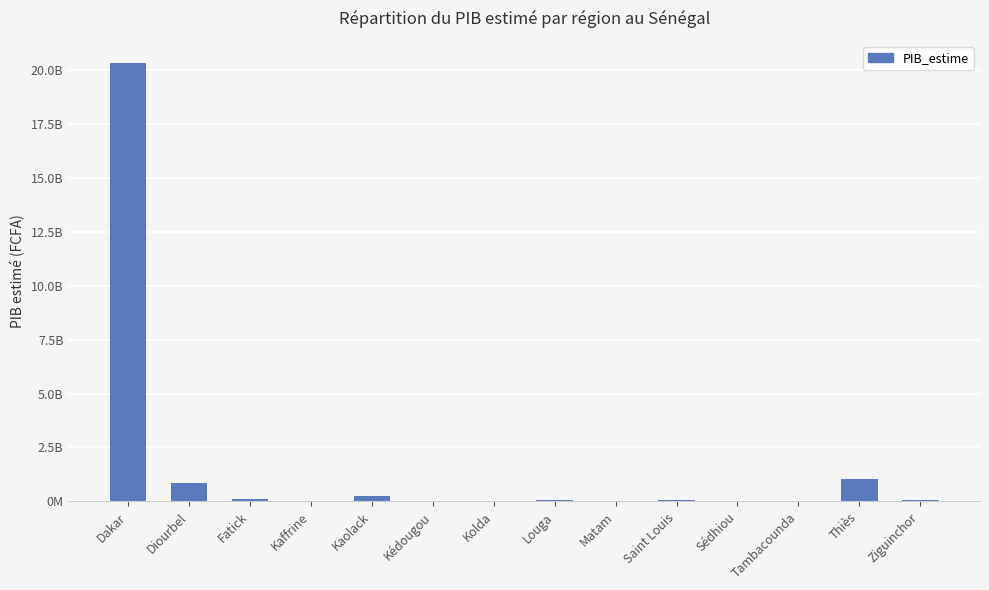

Reading left to right, transcribe all the data shown in this chart.

20330383360	850490816	89819136	27094508	248939280	32341982	20351630	47302920	17190228	83226472	22614544	8115349	1017919424	63887768